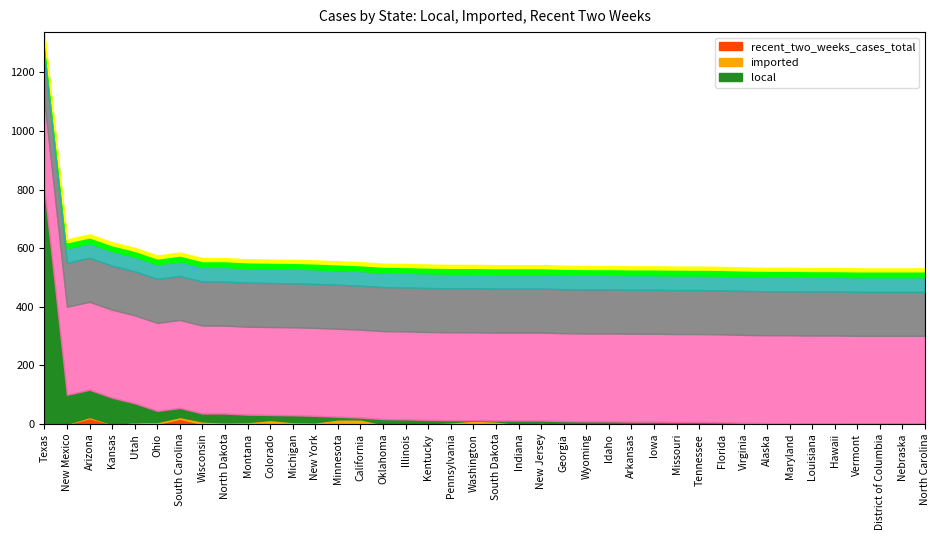

True or false: local and imported cross at least once.

True